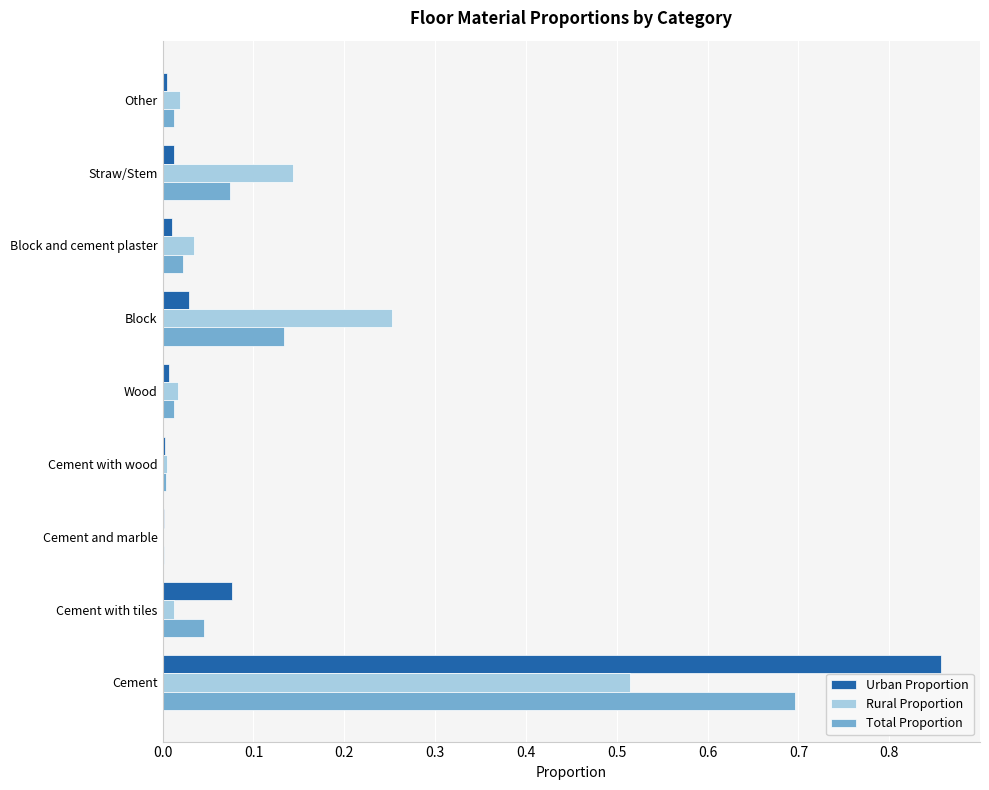

Which label corresponds to the largest value in the chart?

Cement